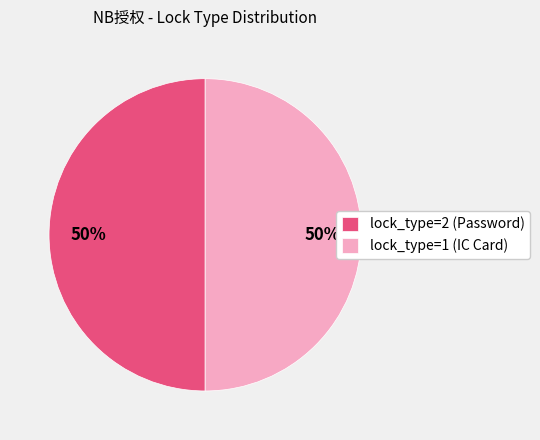

Combined, do lock_type=2 (Password) and lock_type=1 (IC Card) account for over 50%?

Yes